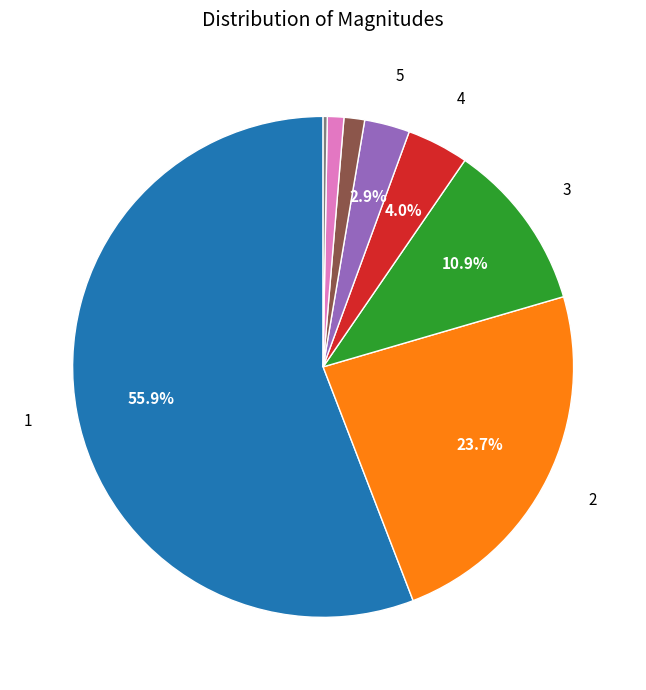

Is there any slice that represents more than half of the pie?

Yes